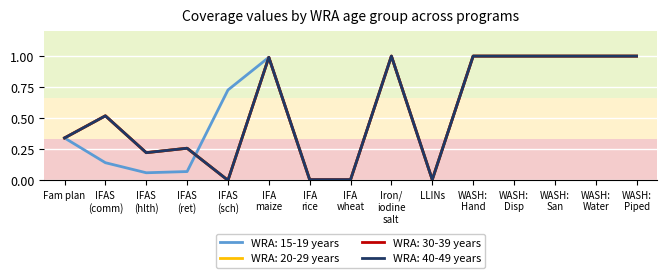

What is the difference between the maximum and second lowest values in the WRA: 15-19 years series?

1.0